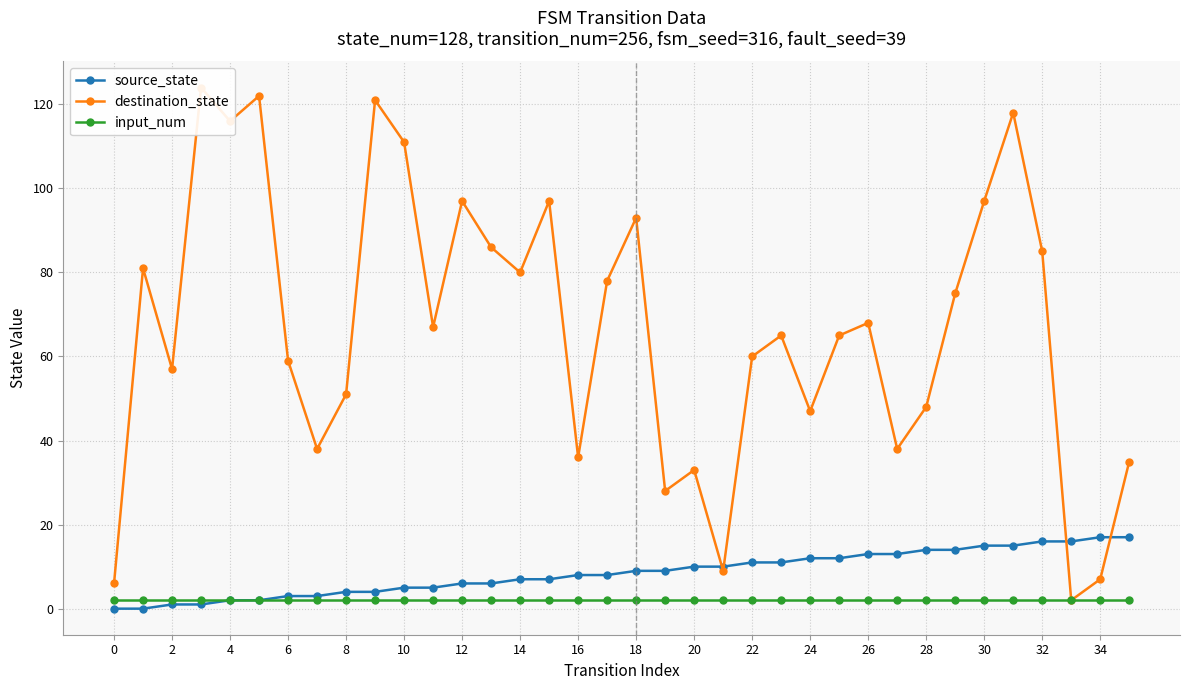

What is the maximum value for source_state?

17